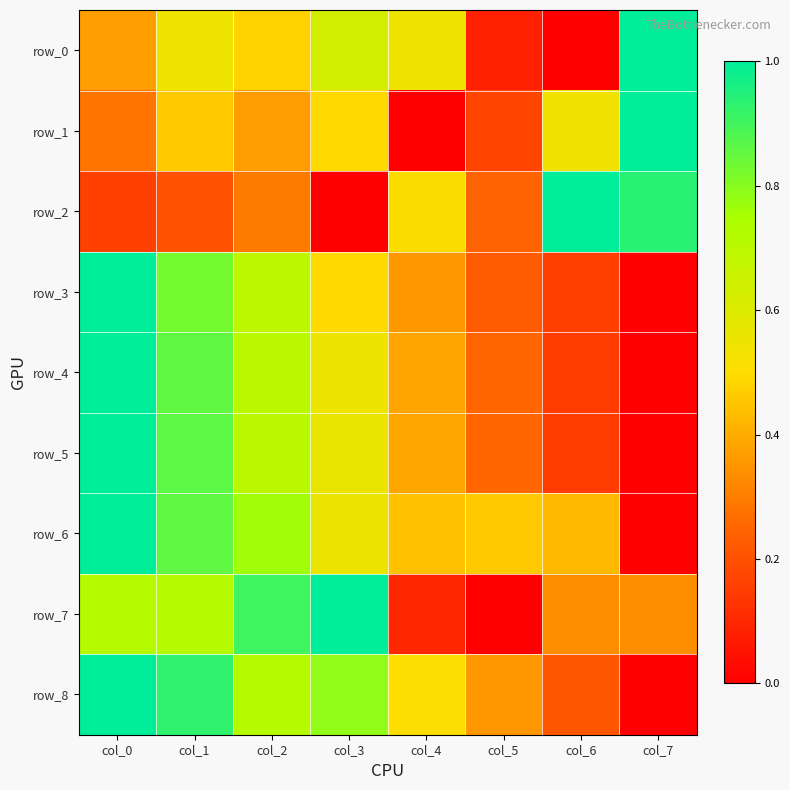

How many row_5 values are between 0 and 1?

8